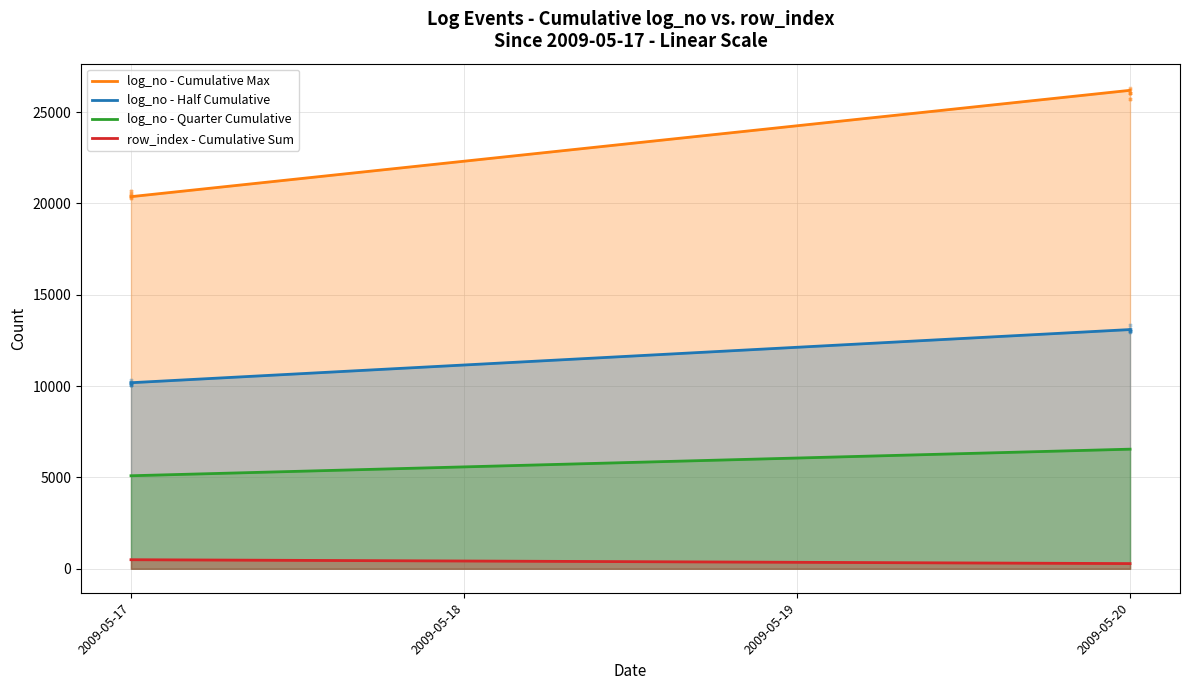

What is the total value across all series at 2009-05-17?

36140